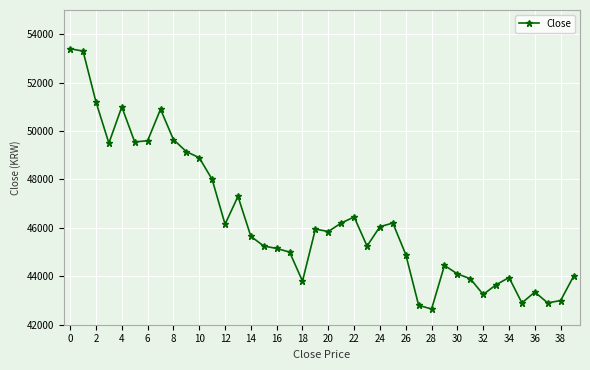

What is the greatest value displayed?

53400